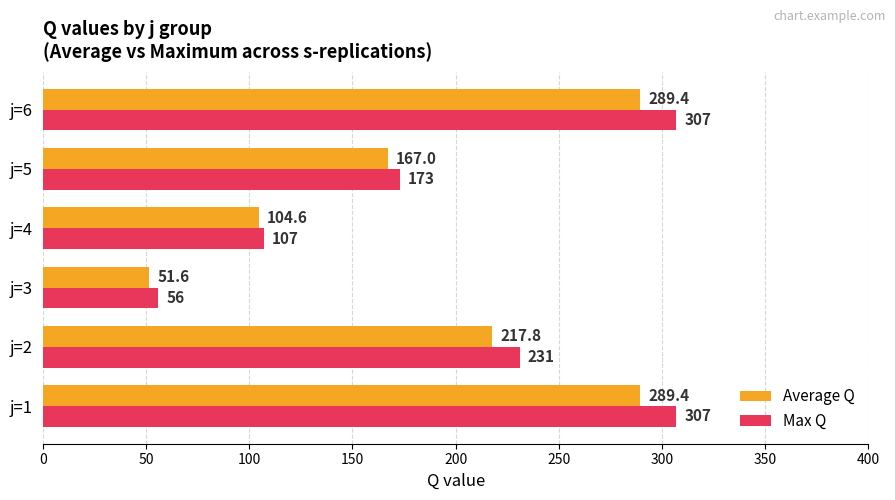

The value of Average Q at j=3 is 26.1. True or false?

False